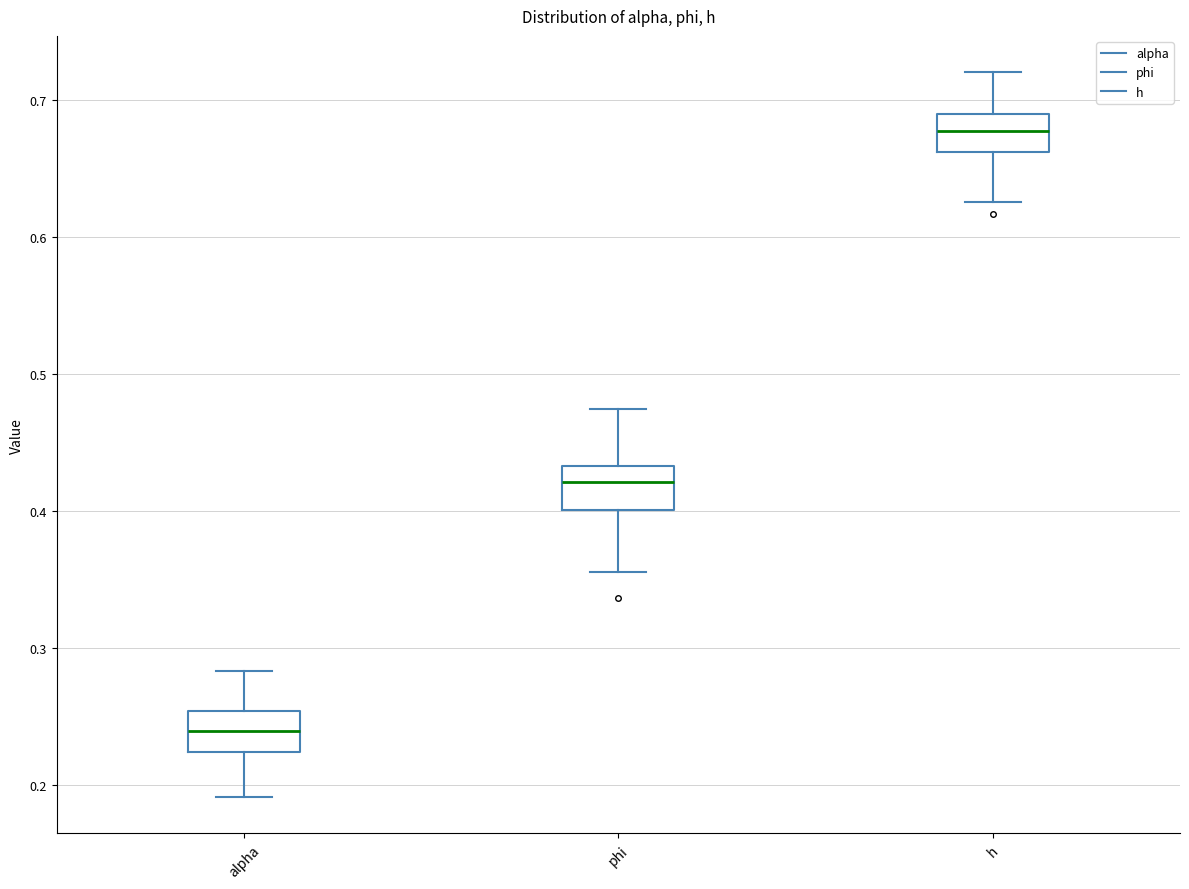

Which box has the lowest median line?

alpha